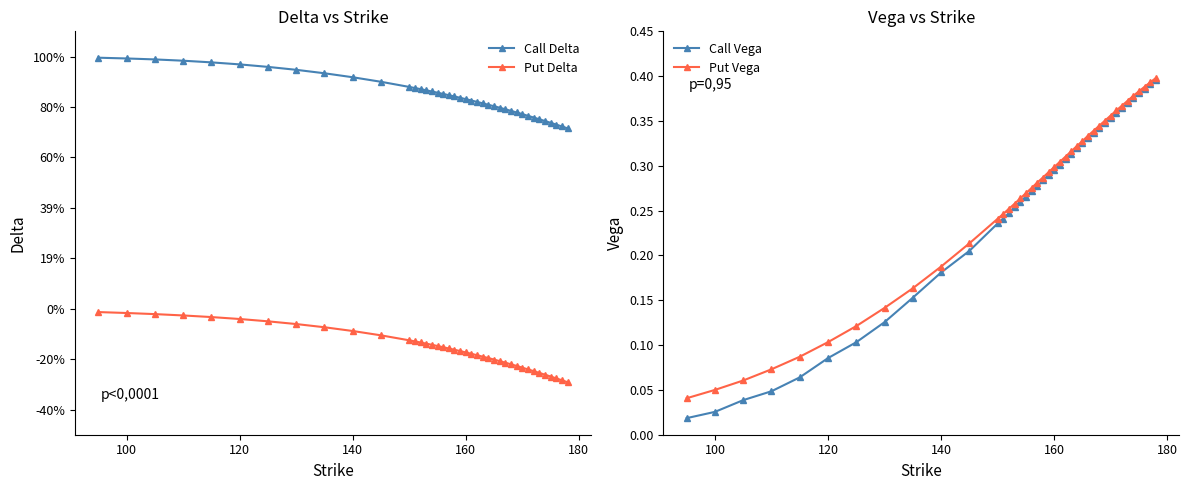

The Call Delta series shows 1.6 at 100. True or false?

False